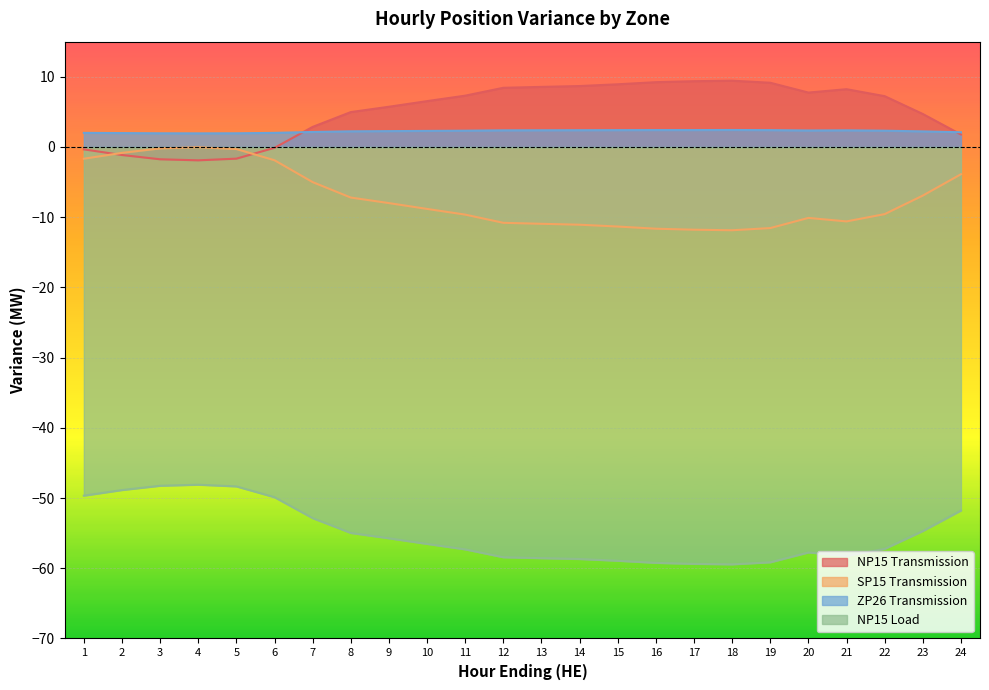

Is it true that NP15 Load equals -56.5 at 10?

True